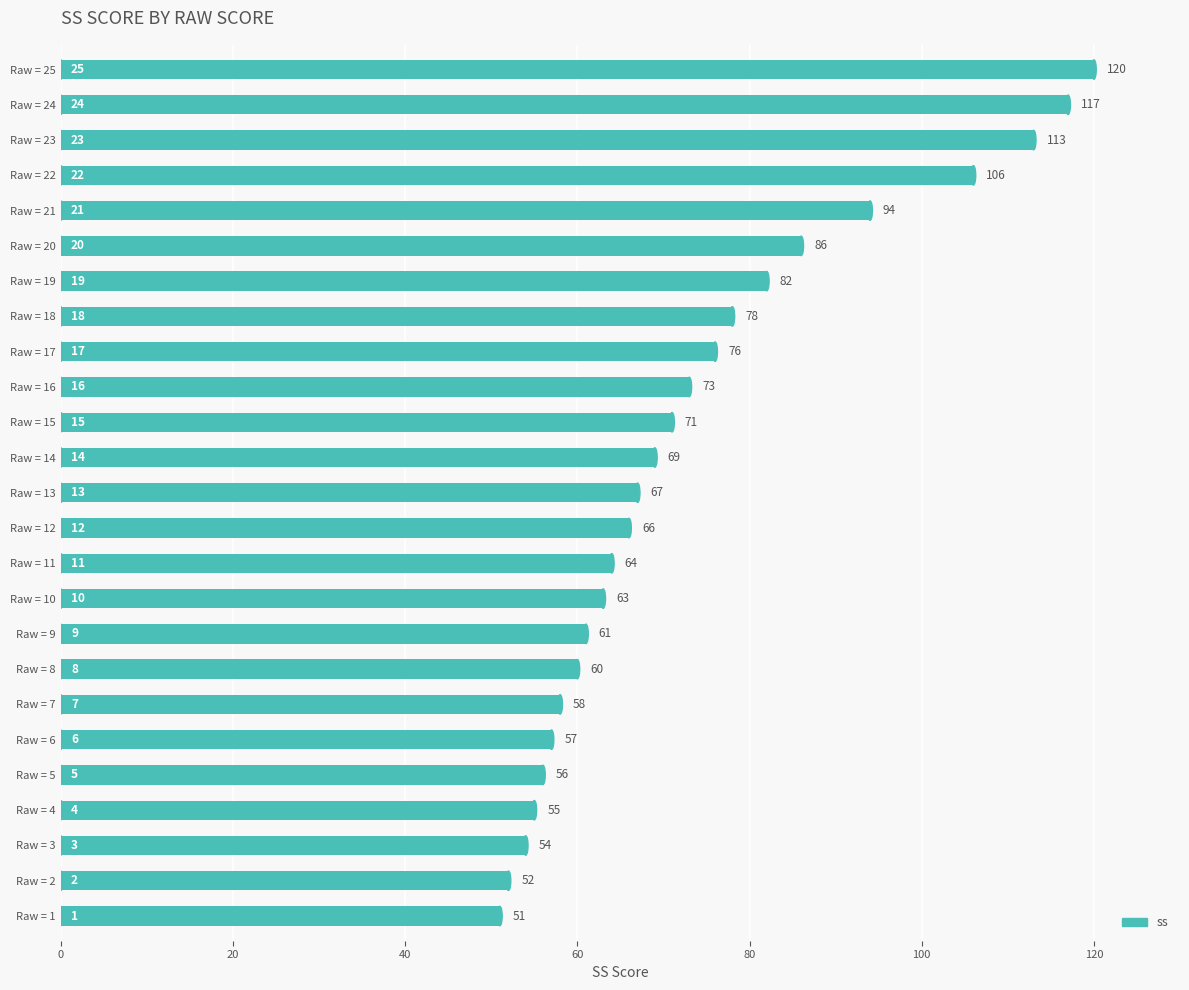

What is the difference between the second highest and second lowest values?

65